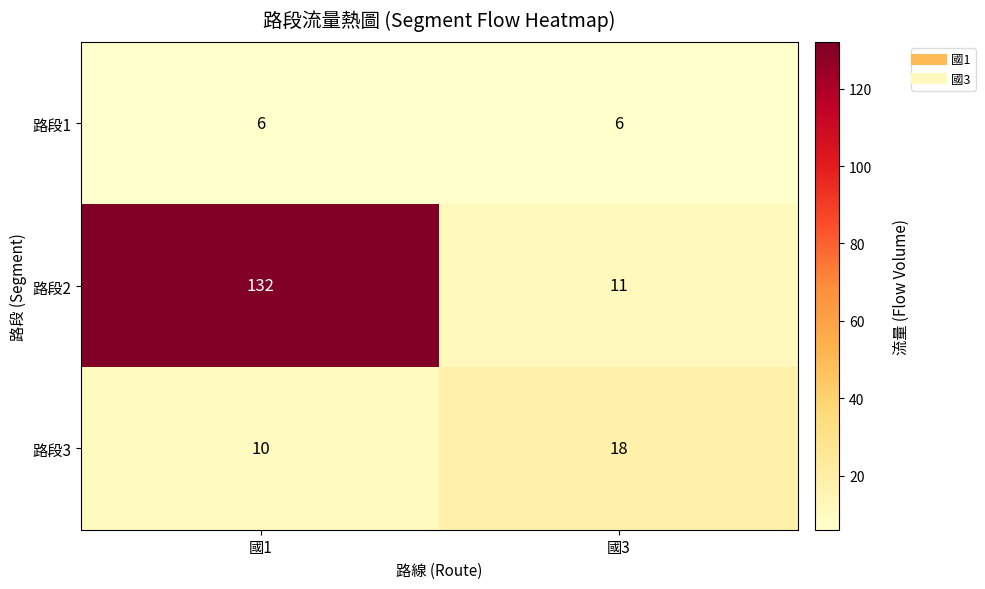

What is the minimum value for 路段2?

11